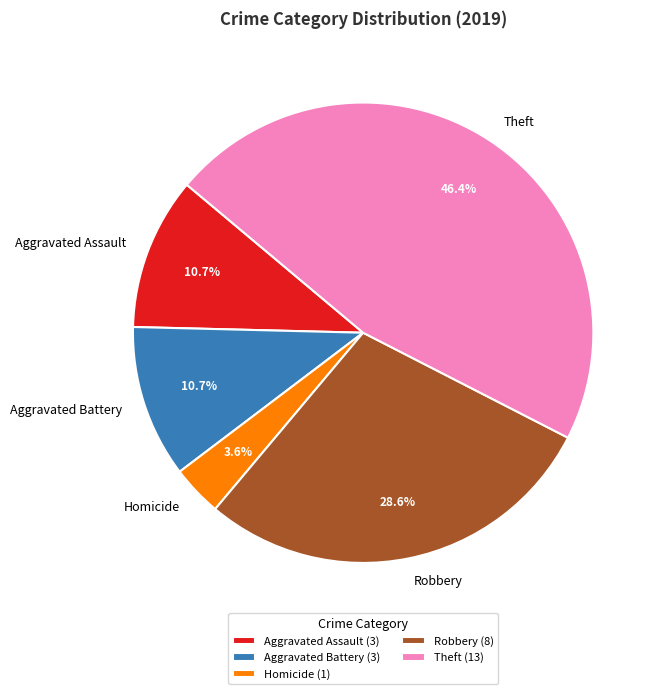

How much of the chart is everything except Aggravated Assault?

89.3%